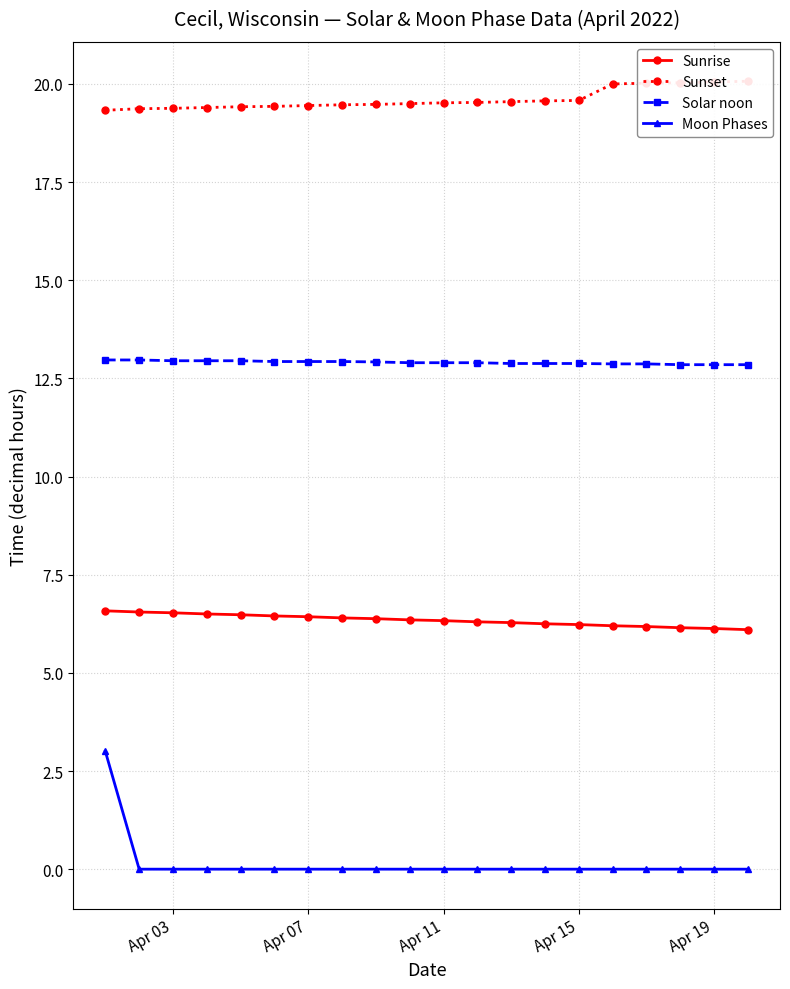

True or false: Solar noon and Moon Phases cross at least once.

False